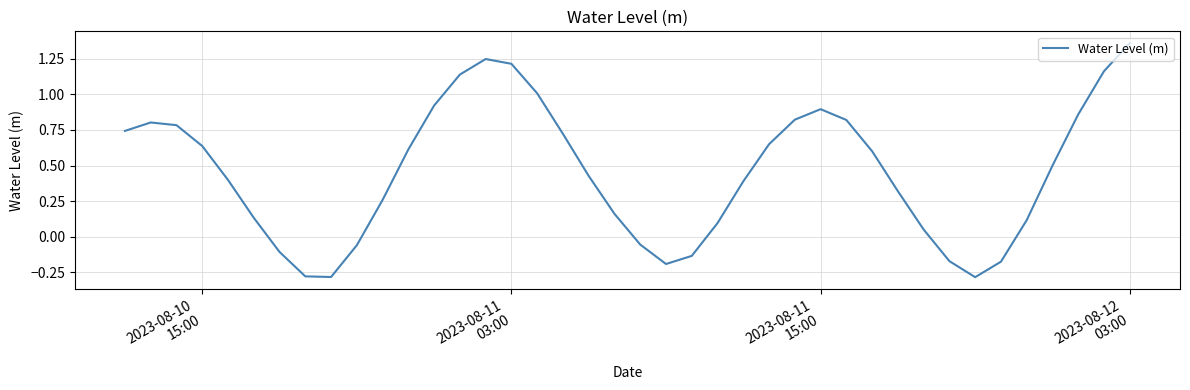

What is the difference between the maximum and minimum values?

1.6